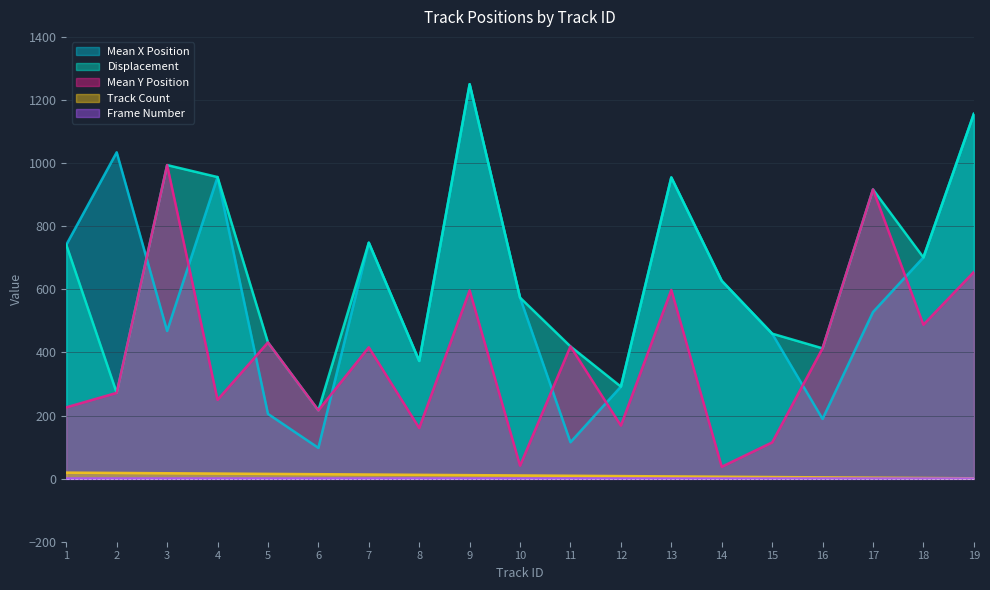

True or false: Mean Y Position has a value of 993.7 at 3.

True